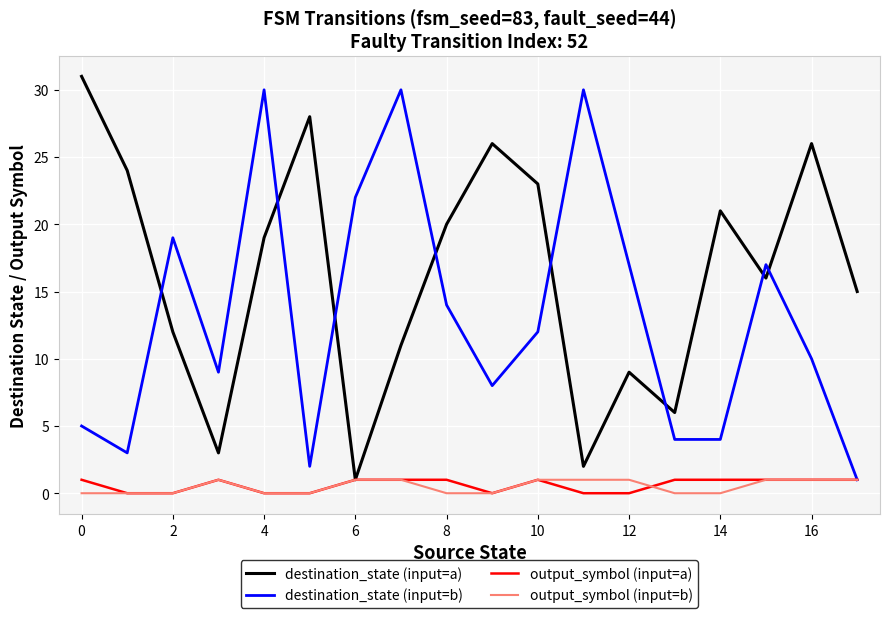

What is the maximum value shown in the chart?

31